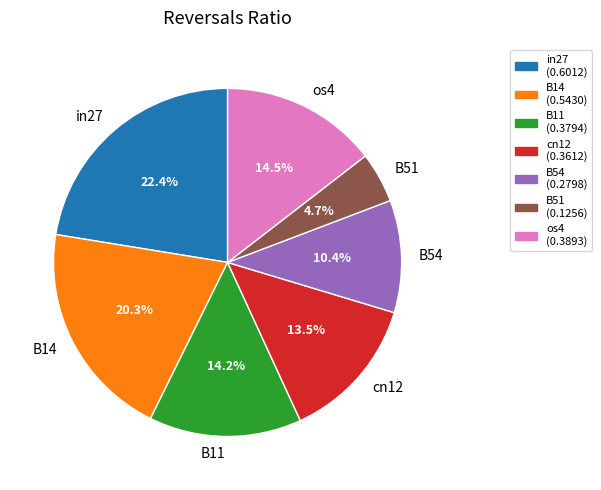

The B11 slice represents 14% of the pie. True or false?

True